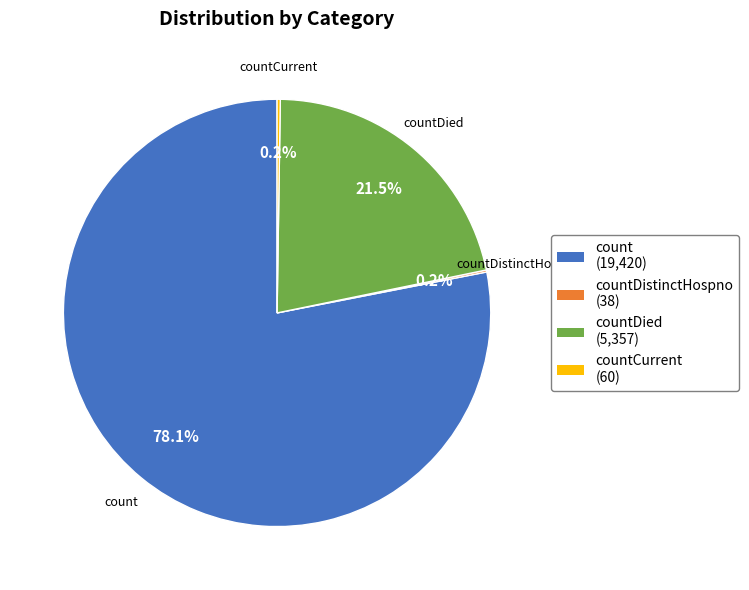

What is the majority slice?

count (19,420)